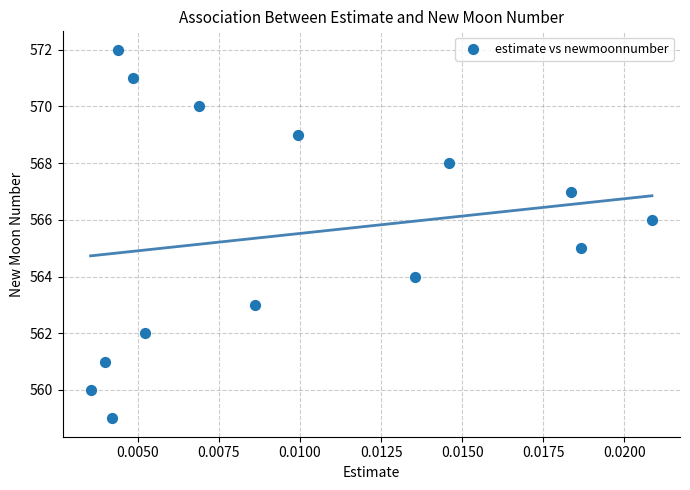

What is the range of Y values (max minus min)?

13